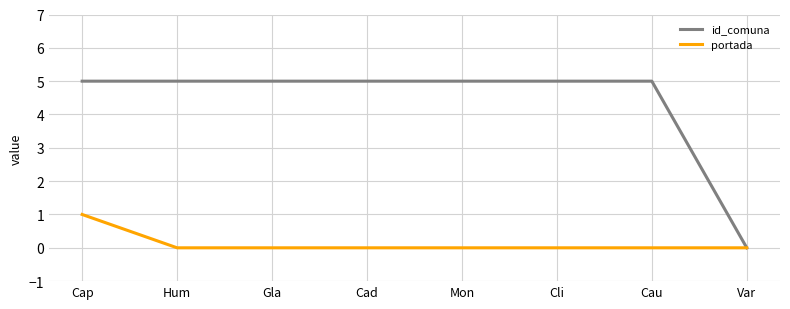

At which label does id_comuna reach its minimum?

Var